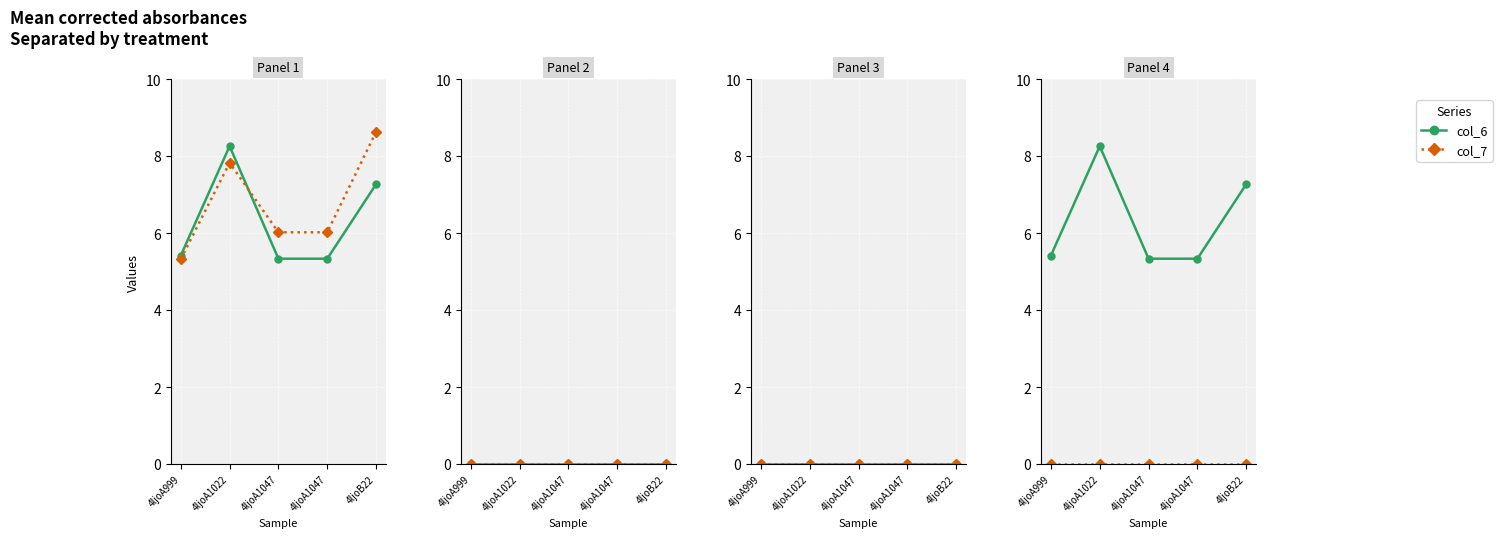

True or false: col_3 and col_7 intersect in this chart.

False